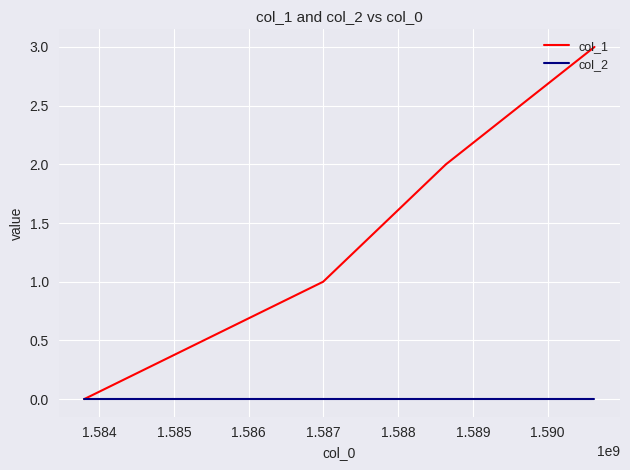

Which series has the largest total across all categories?

col_1